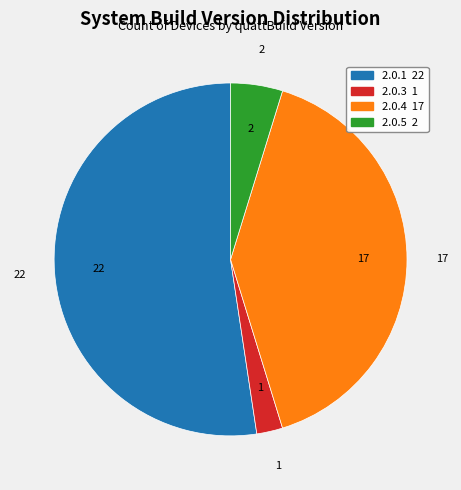

What is the ratio of the value at 2.0.1 to the value at 2.0.5?

11.0